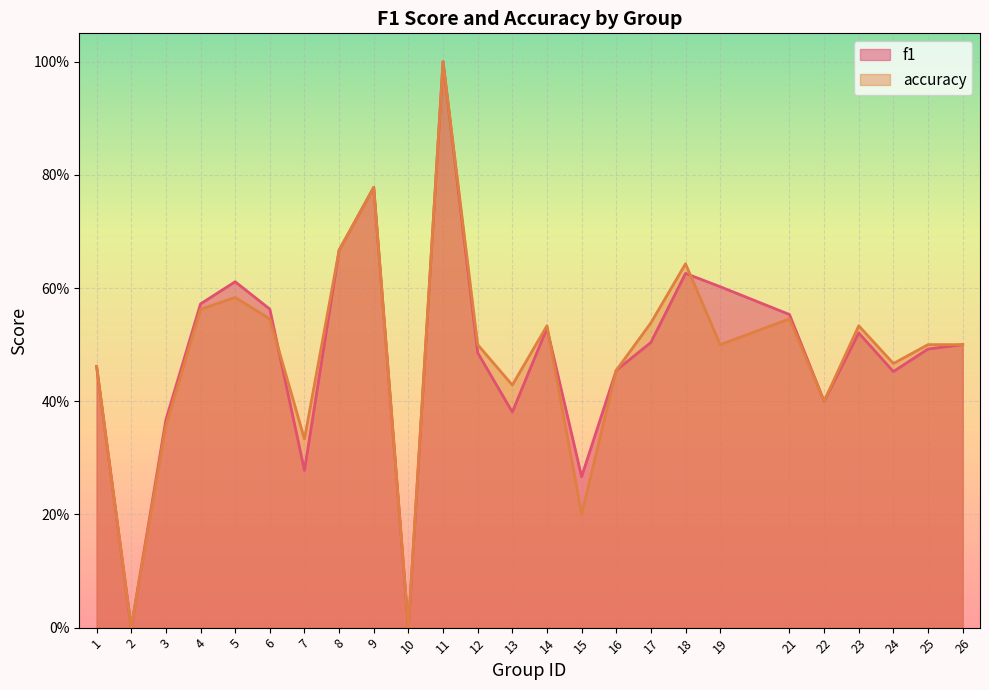

Reading right to left, what are all the values shown in this chart?

f1: 0.5	0.5	0.5	0.5	0.4	0.6	0.6	0.6	0.5	0.5	0.3	0.5	0.4	0.5	1.0	0.0	0.8	0.7	0.3	0.6	0.6	0.6	0.4	0.0	0.5
accuracy: 0.5	0.5	0.5	0.5	0.4	0.5	0.5	0.6	0.5	0.5	0.2	0.5	0.4	0.5	1.0	0.0	0.8	0.7	0.3	0.5	0.6	0.6	0.4	0.0	0.5